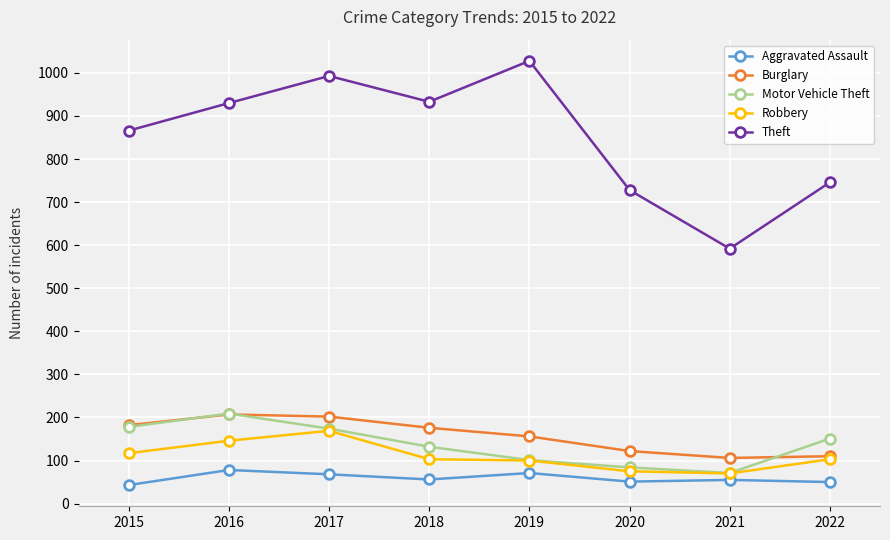

What is the total value across all series at 2017?

1606